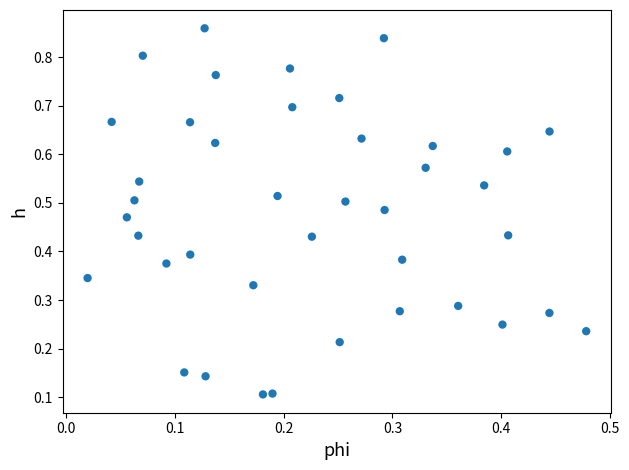

Count the number of points in this scatter plot.

40